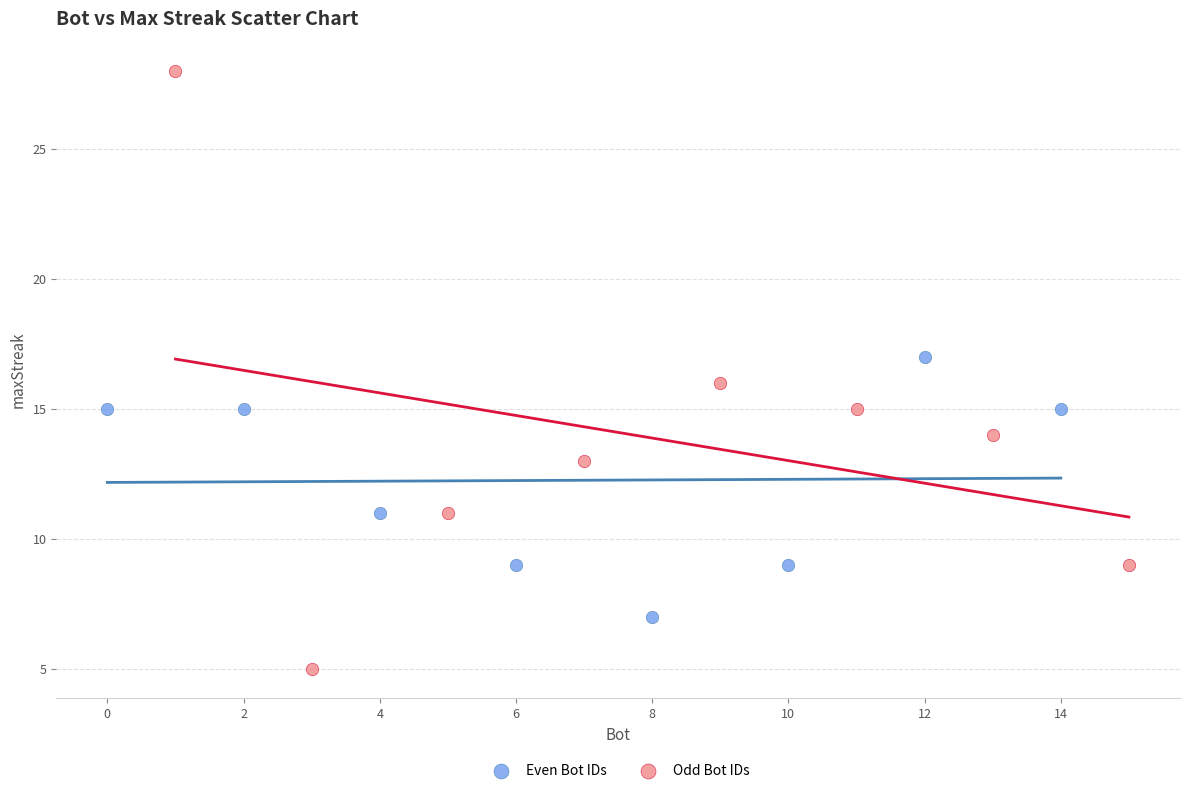

Which series has the widest spread of Y values?

Odd Bot IDs